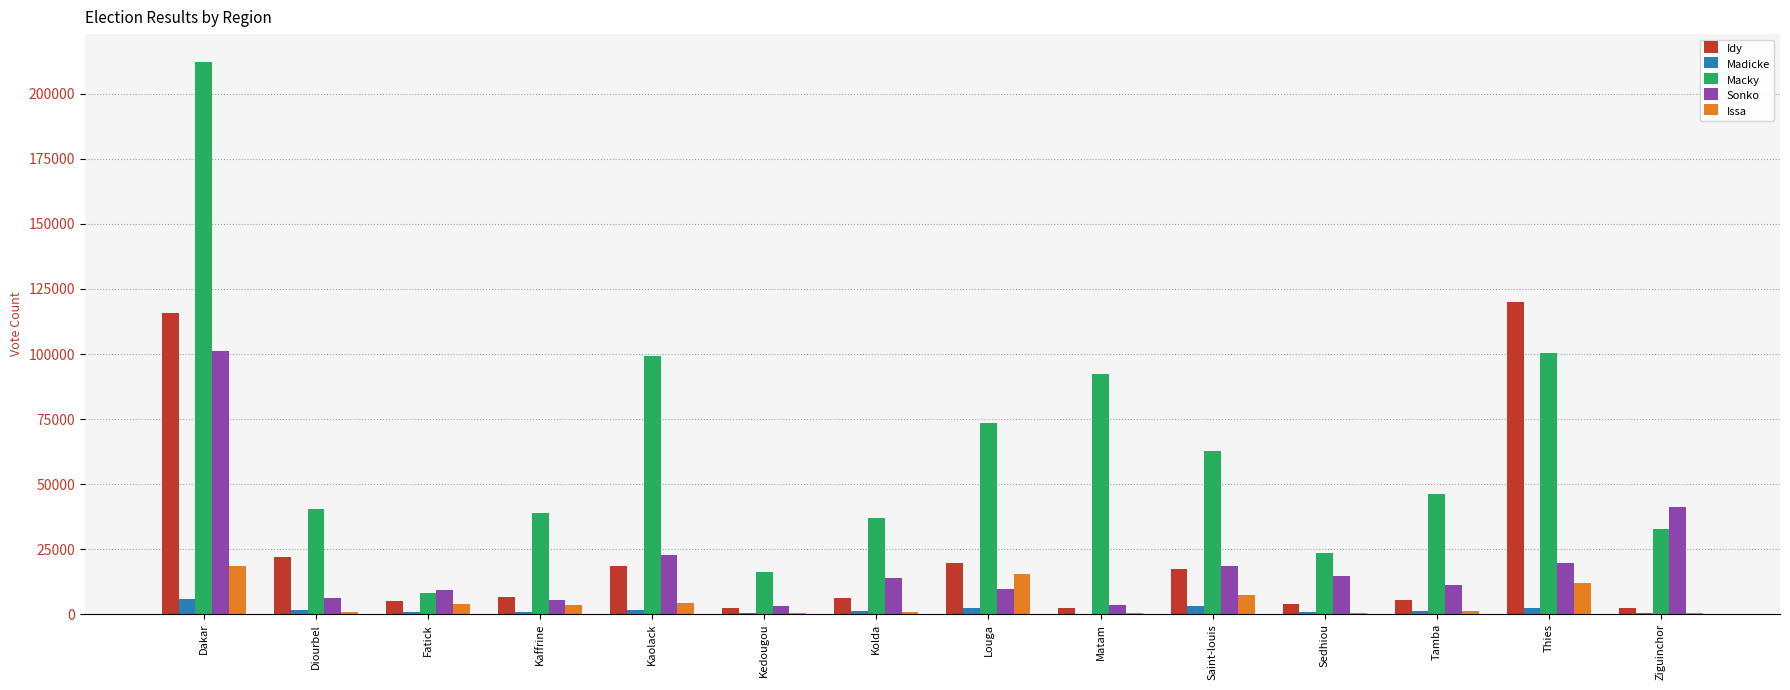

Where is Issa nearest to the value 9493?

Saint-louis